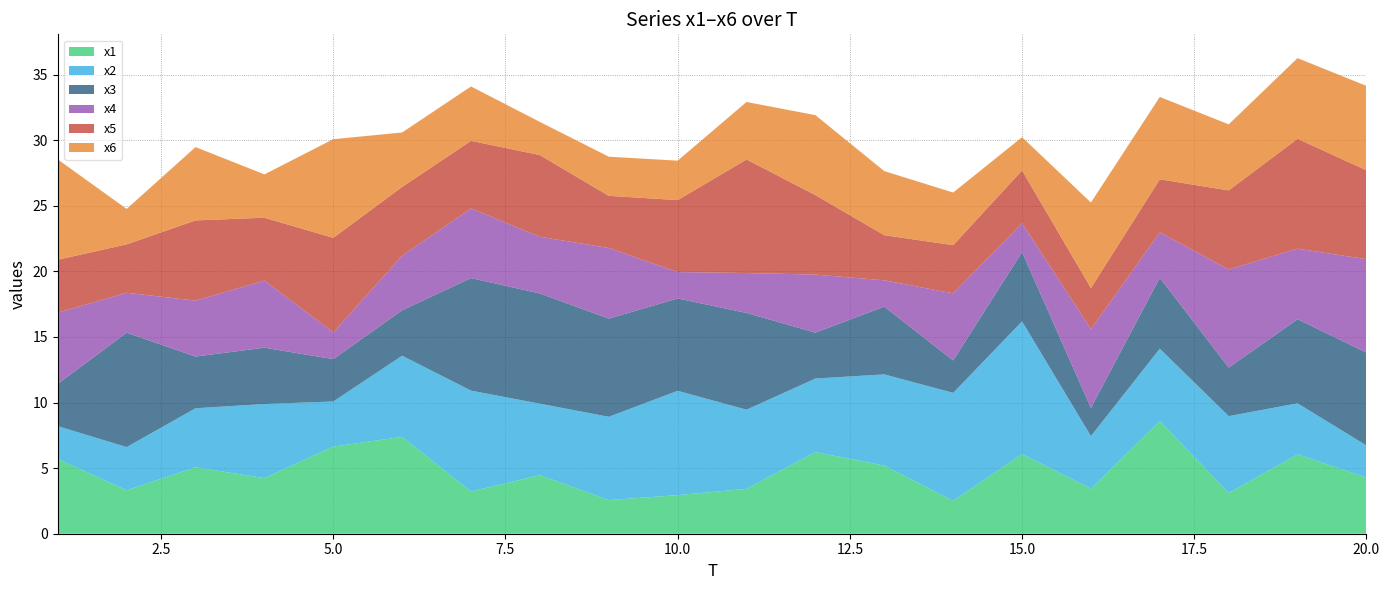

Reading left to right, extract all data points from this chart.

x1: 5.7	3.3	5.1	4.2	6.6	7.4	3.2	4.5	2.6	2.9	3.4	6.2	5.2	2.5	6.1	3.4	8.6	3.1	6.1	4.3
x2: 2.5	3.3	4.5	5.7	3.4	6.2	7.7	5.4	6.4	8.0	6.0	5.6	7.0	8.2	10.1	4.0	5.5	5.9	3.9	2.4
x3: 3.2	8.7	3.9	4.3	3.2	3.5	8.6	8.4	7.5	7.0	7.4	3.5	5.2	2.5	5.3	2.1	5.4	3.7	6.4	7.1
x4: 5.4	3.0	4.3	5.1	2.0	4.2	5.3	4.3	5.4	2.0	3.0	4.4	2.0	5.1	2.2	6.0	3.5	7.5	5.4	7.1
x5: 4.0	3.7	6.1	4.8	7.2	5.2	5.1	6.2	4.0	5.5	8.7	6.1	3.4	3.7	4.0	3.1	4.0	6.0	8.4	6.8
x6: 7.6	2.7	5.6	3.3	7.5	4.2	4.1	2.5	3.0	3.0	4.4	6.1	4.9	4.0	2.5	6.5	6.3	5.0	6.2	6.4